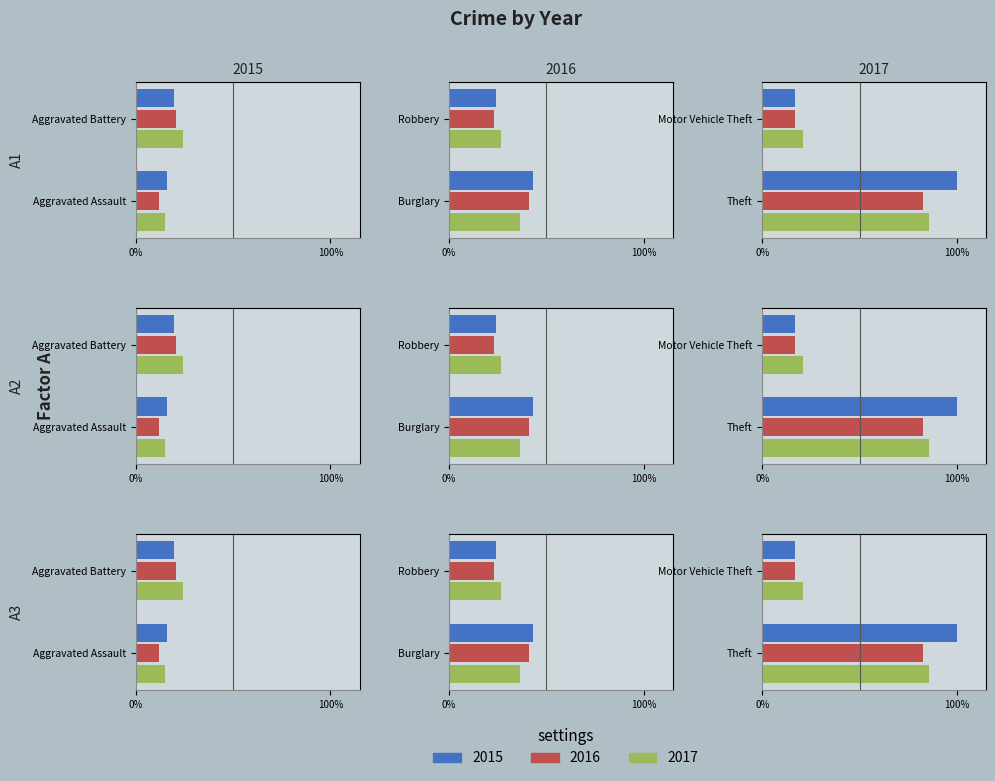

What position from the left is Robbery?

4